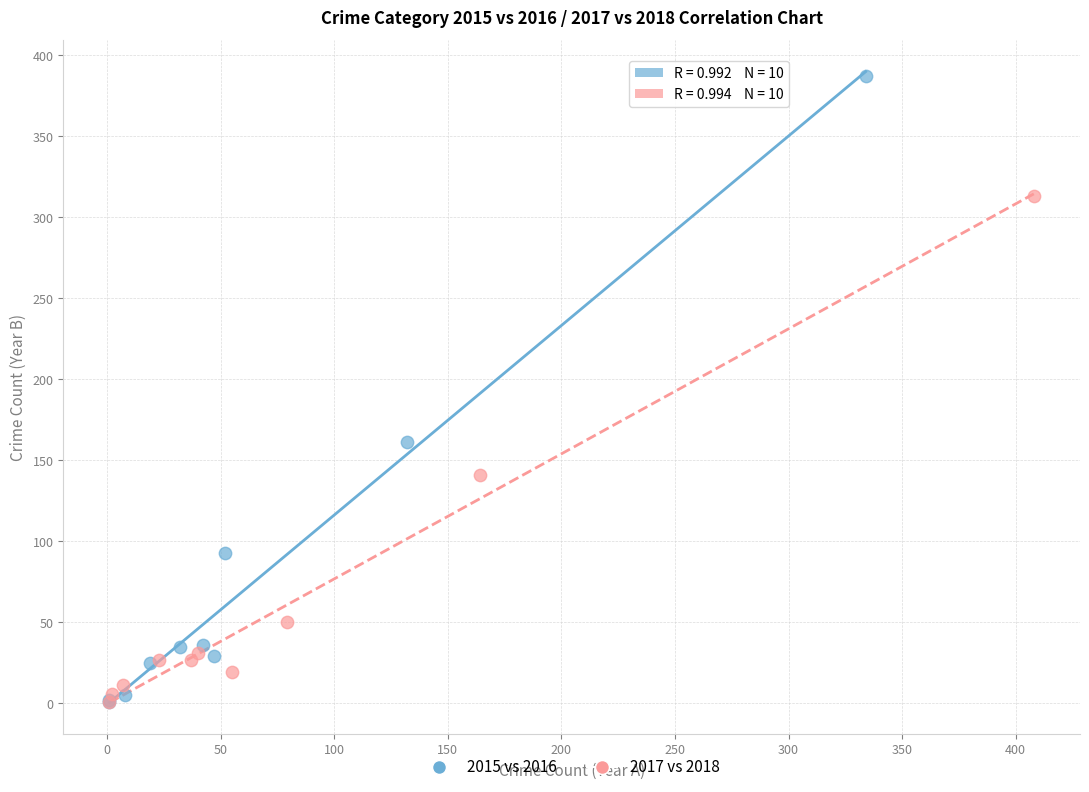

Which series reaches the maximum Y coordinate?

2015 vs 2016